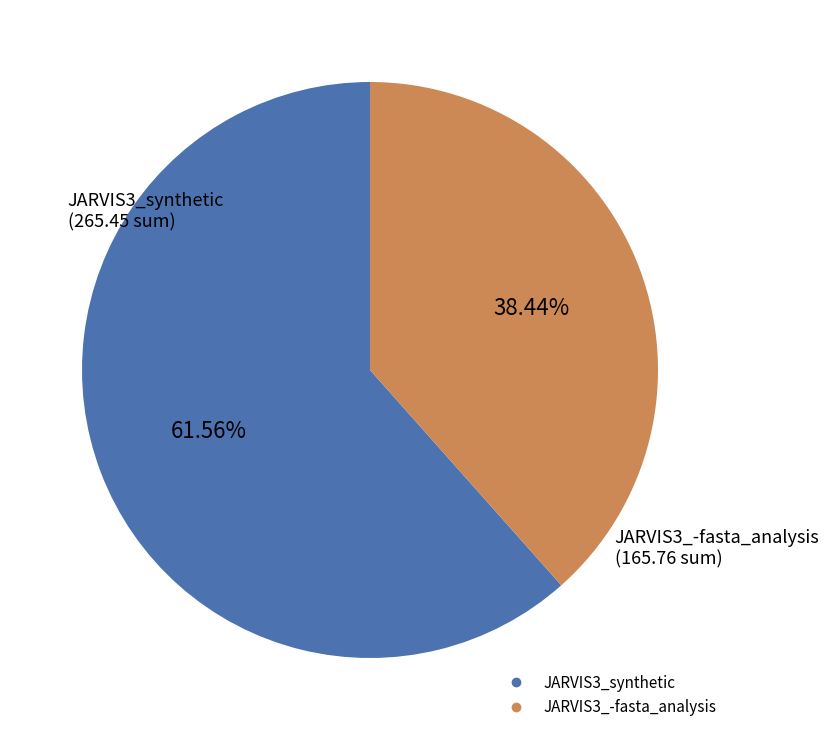

Does any single category account for the majority?

Yes